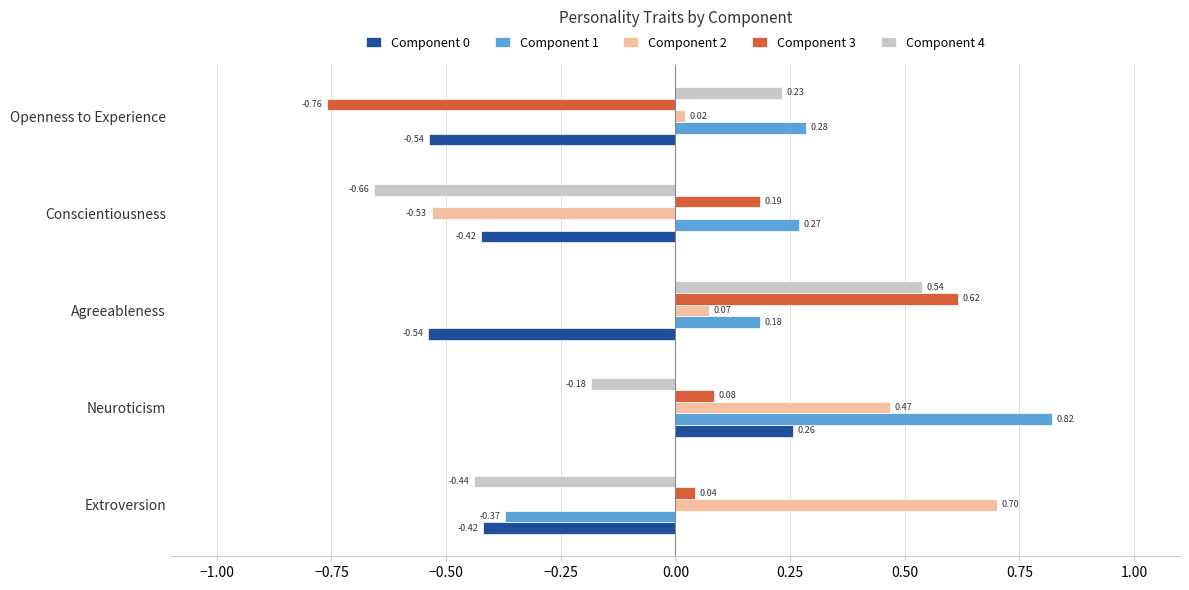

How many values in Component 0 are above zero?

1